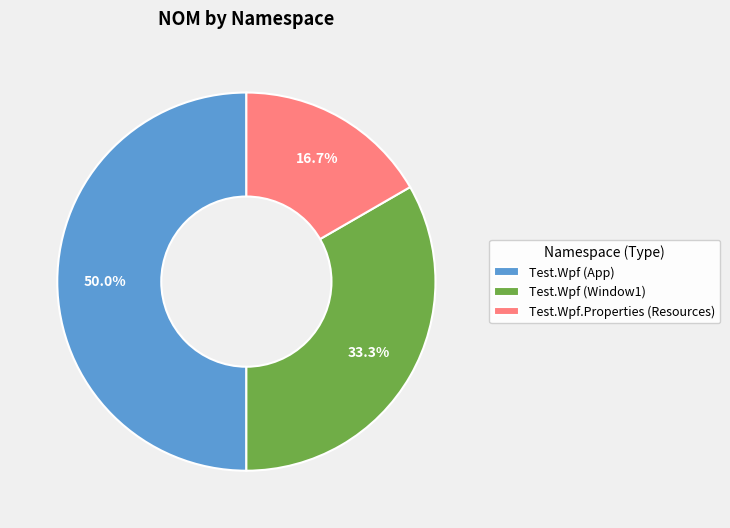

Rank the categories by value from highest to lowest.

Test.Wpf (App), Test.Wpf (Window1), Test.Wpf.Properties (Resources)